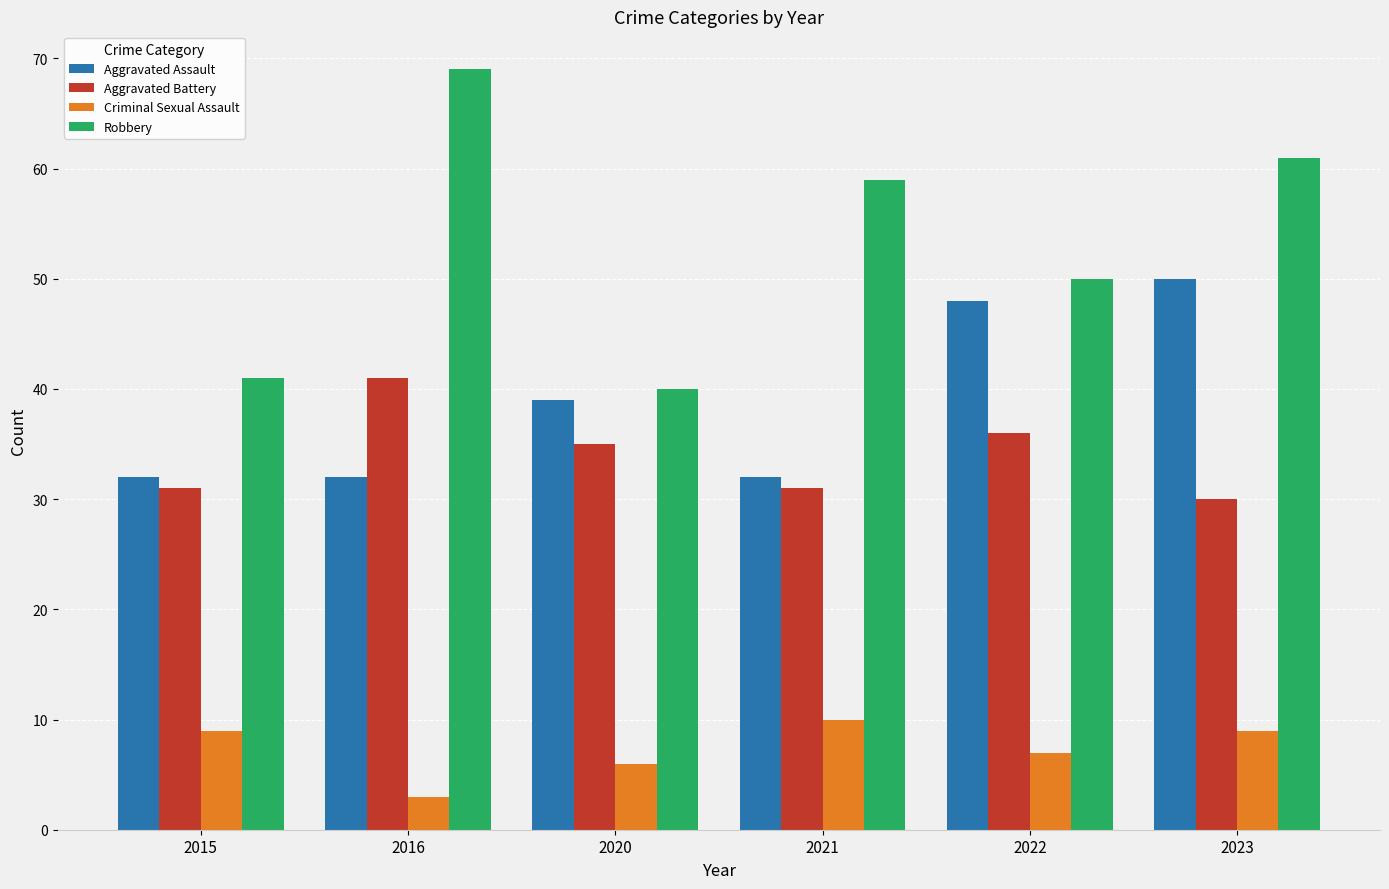

Is the value of Aggravated Battery at 2015 greater than the value of Criminal Sexual Assault at 2015?

Yes